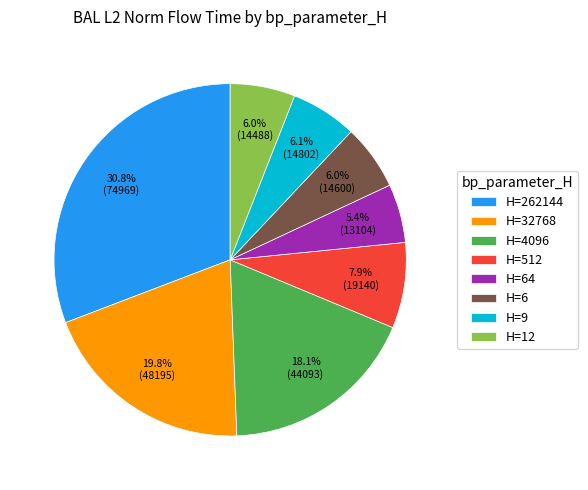

Is there any slice that represents more than half of the pie?

No